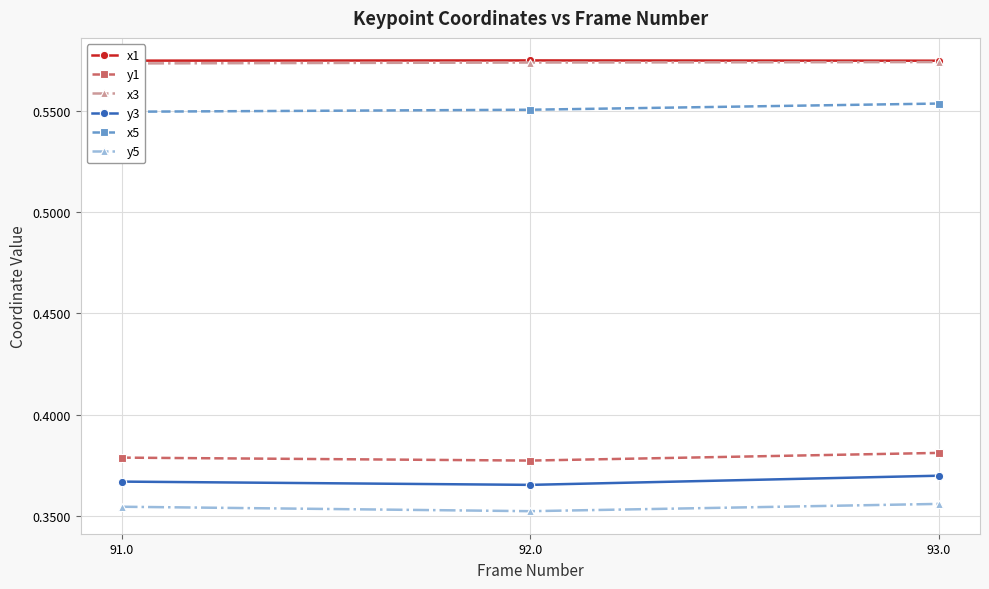

What is the label of the 1st point from the left?

91.0